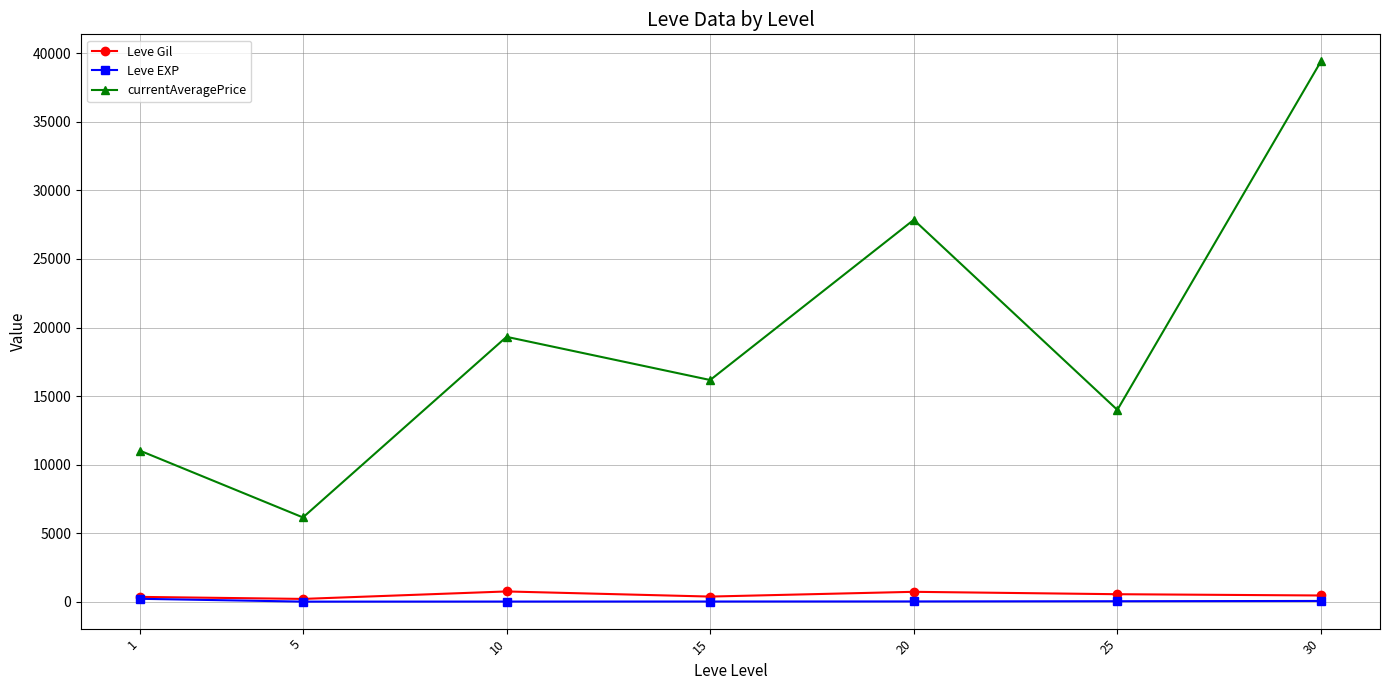

True or false: currentAveragePrice and Leve EXP cross at least once.

False